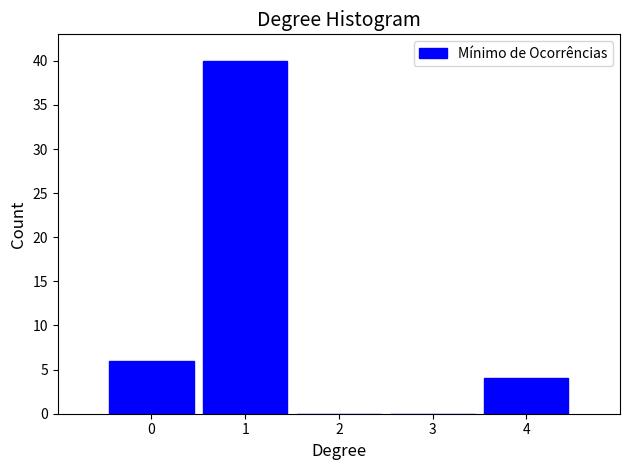

Reading left to right, transcribe this chart: for each bar, give the range it covers on the x-axis and its height. The values are not printed on the chart, so give them approximately, as read against the axis.

-0.5 to 0.5: 6
0.5 to 1.5: 40
1.5 to 2.5: 0
2.5 to 3.5: 0
3.5 to 4.5: 4